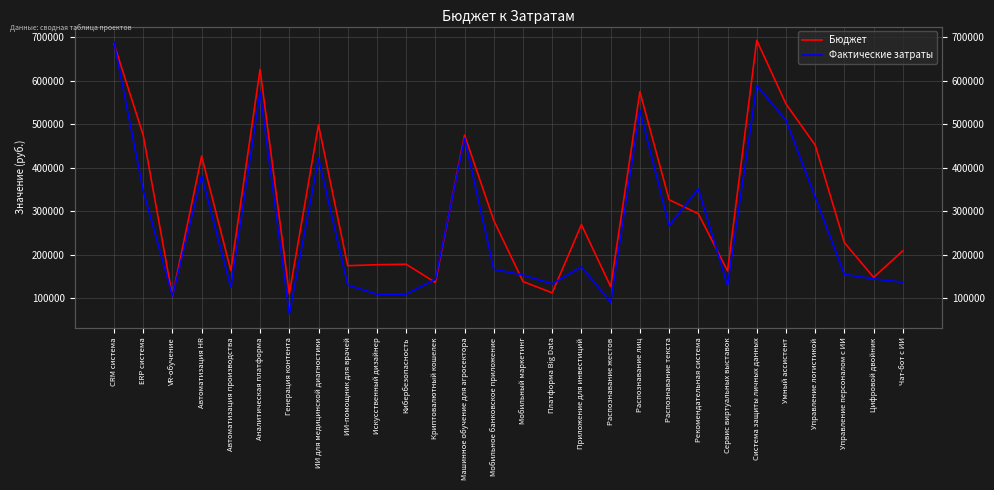

How many times do Фактические затраты and Бюджет cross each other?

9